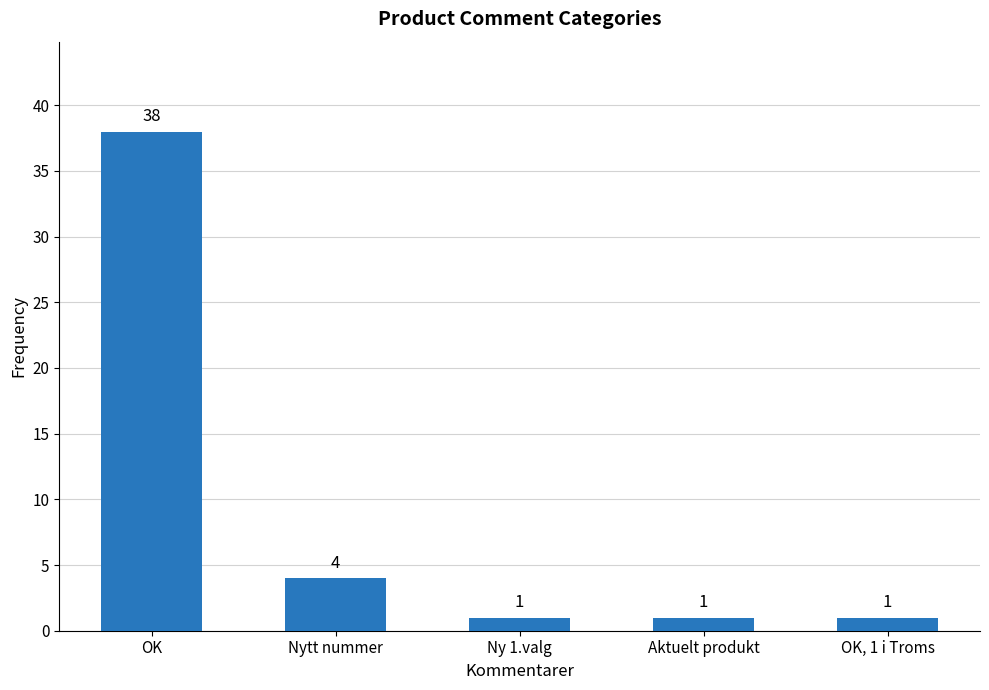

Reading right to left, list all the values displayed in this chart.

1	1	1	4	38